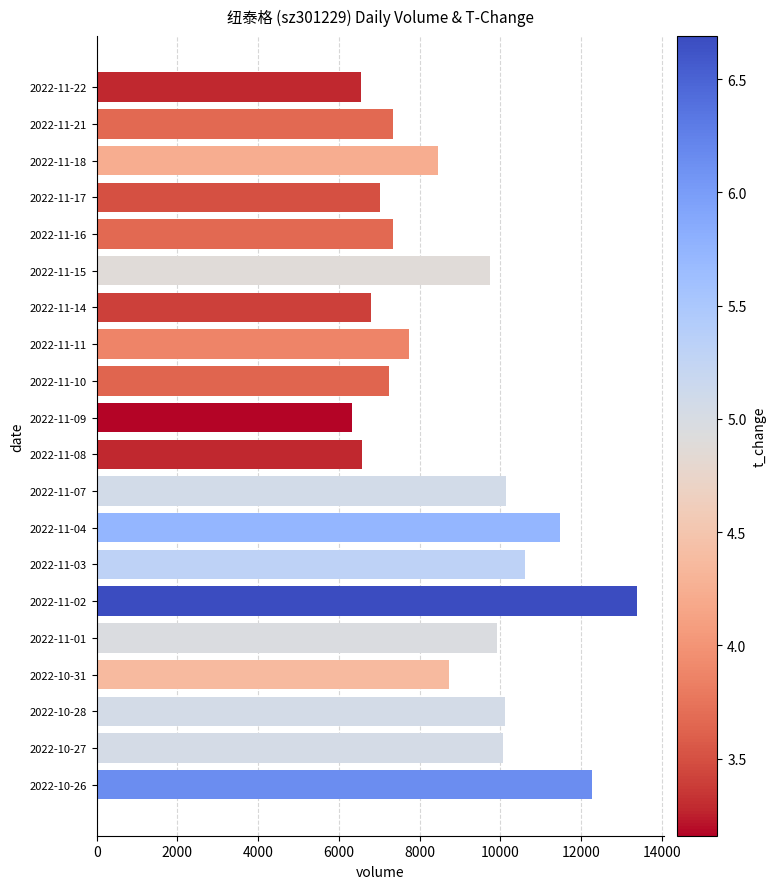

What is the change in value from 2022-11-21 to 2022-11-02?

+6040